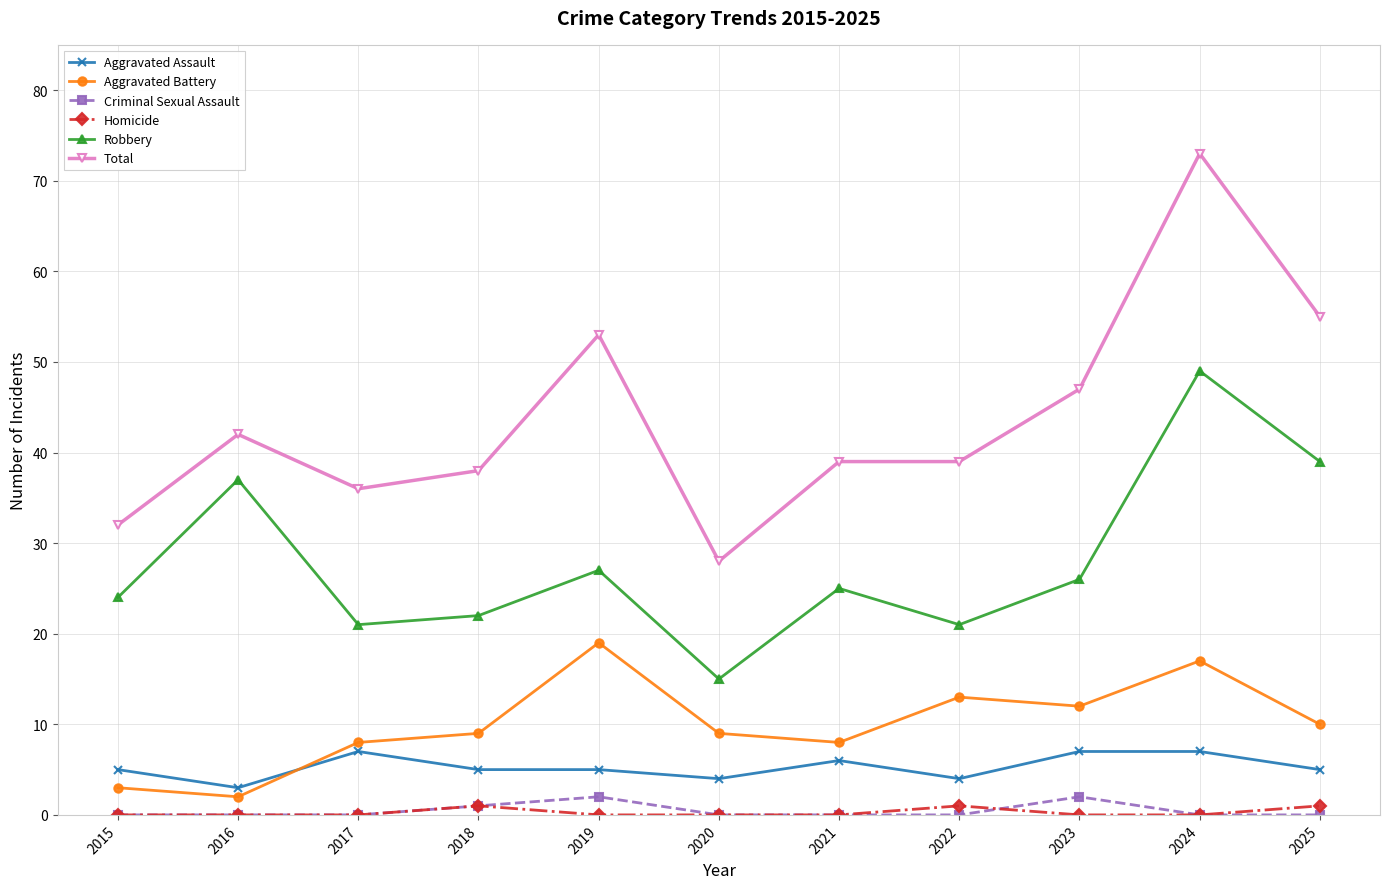

Reading right to left, what are all the values shown in this chart?

Aggravated Assault: 2025=5	2024=7	2023=7	2022=4	2021=6	2020=4	2019=5	2018=5	2017=7	2016=3	2015=5
Aggravated Battery: 2025=10	2024=17	2023=12	2022=13	2021=8	2020=9	2019=19	2018=9	2017=8	2016=2	2015=3
Criminal Sexual Assault: 2025=0	2024=0	2023=2	2022=0	2021=0	2020=0	2019=2	2018=1	2017=0	2016=0	2015=0
Homicide: 2025=1	2024=0	2023=0	2022=1	2021=0	2020=0	2019=0	2018=1	2017=0	2016=0	2015=0
Robbery: 2025=39	2024=49	2023=26	2022=21	2021=25	2020=15	2019=27	2018=22	2017=21	2016=37	2015=24
Total: 2025=55	2024=73	2023=47	2022=39	2021=39	2020=28	2019=53	2018=38	2017=36	2016=42	2015=32